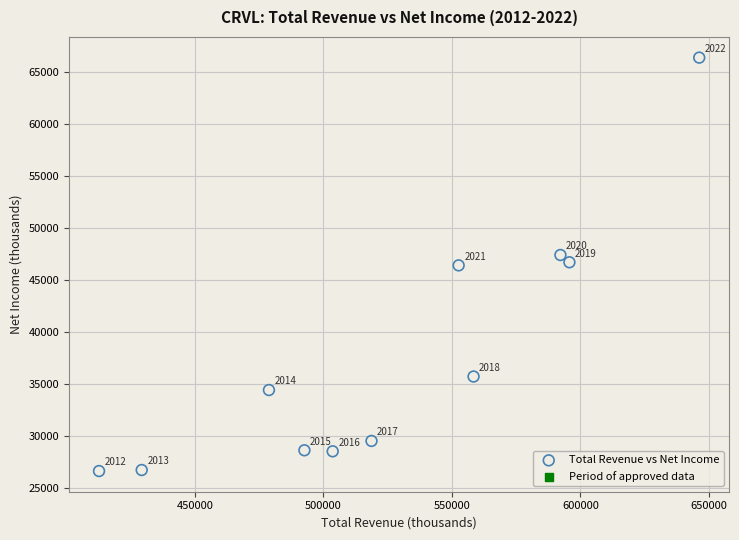

What Y value in the scatter plot is closest to 46500?

46400